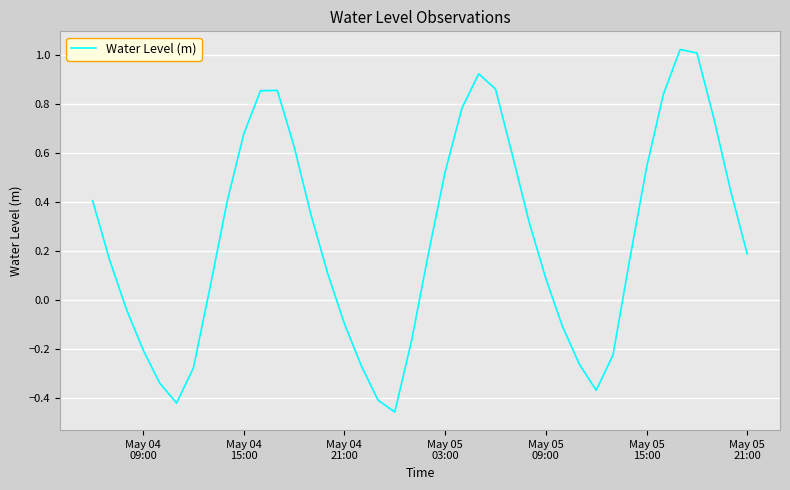

What is the minimum value shown in the chart?

-0.5